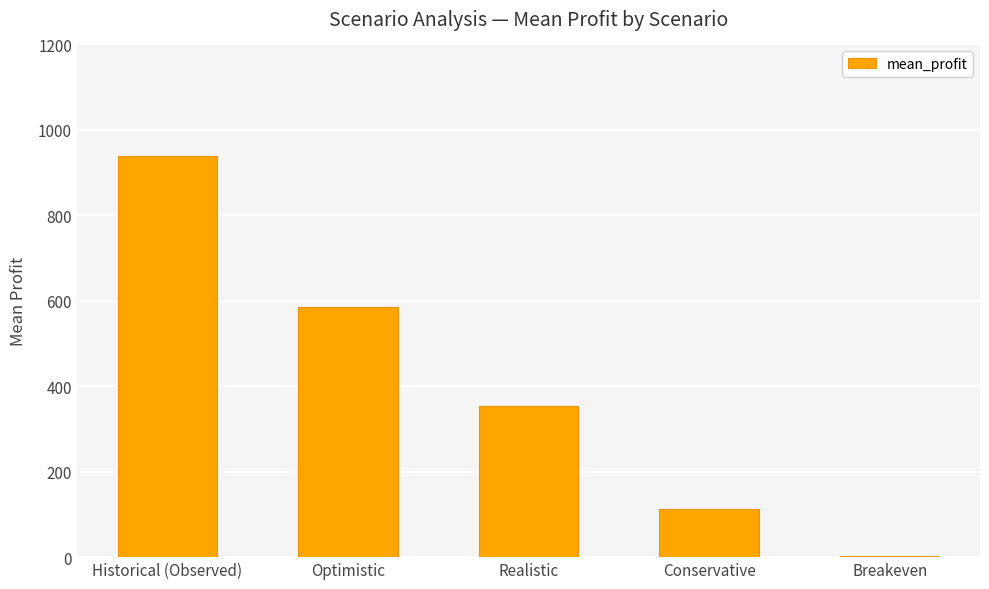

What is the sum of all values?

1993.6